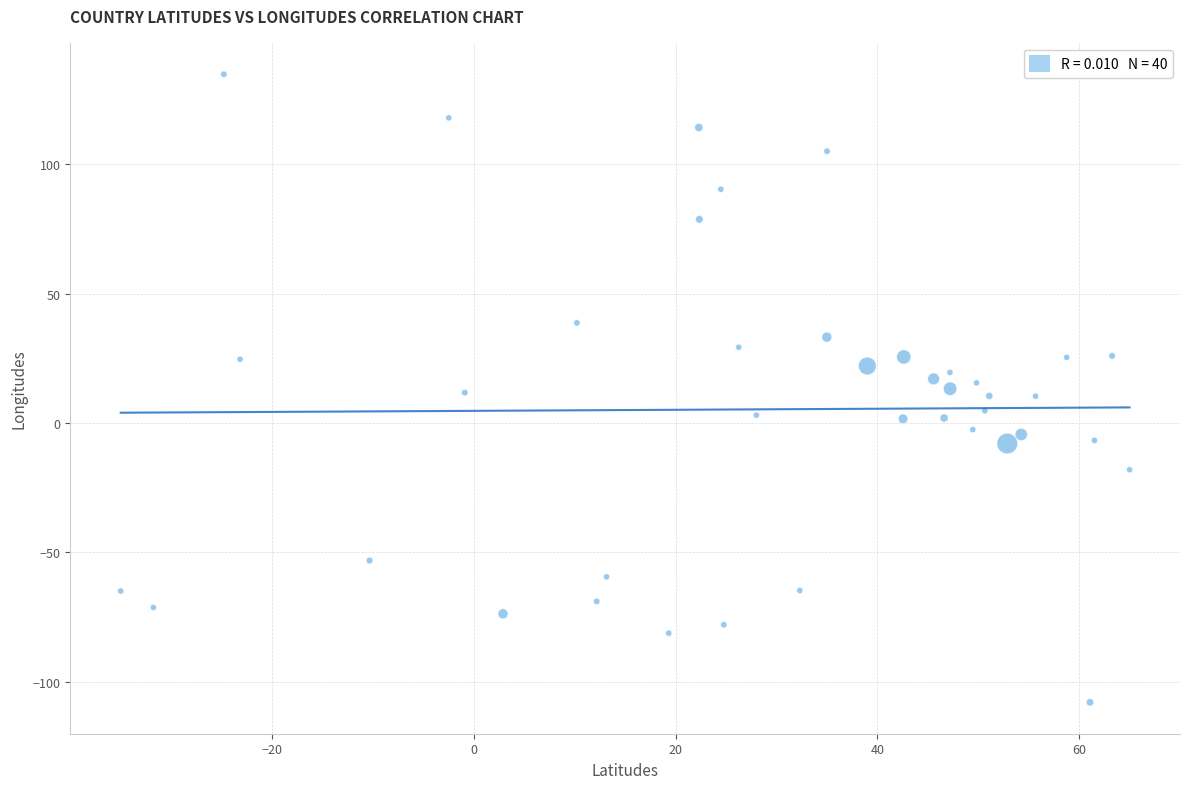

What is the range of Y values (max minus min)?

242.7